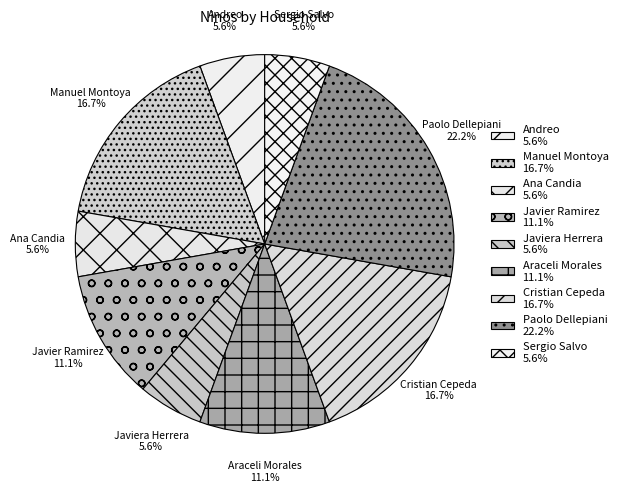

How many slices are in this pie chart?

9